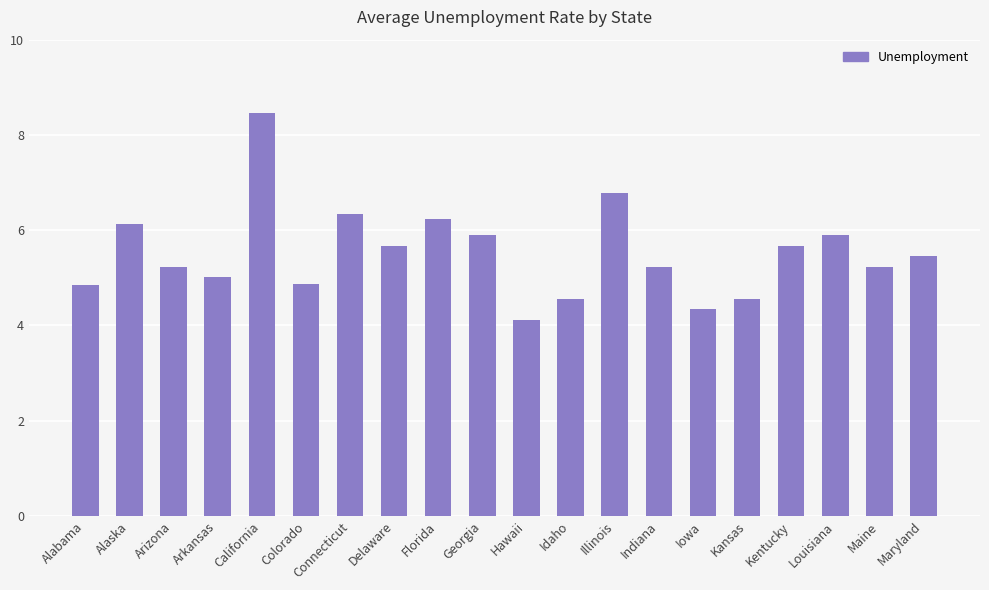

Are the bars horizontal?

No